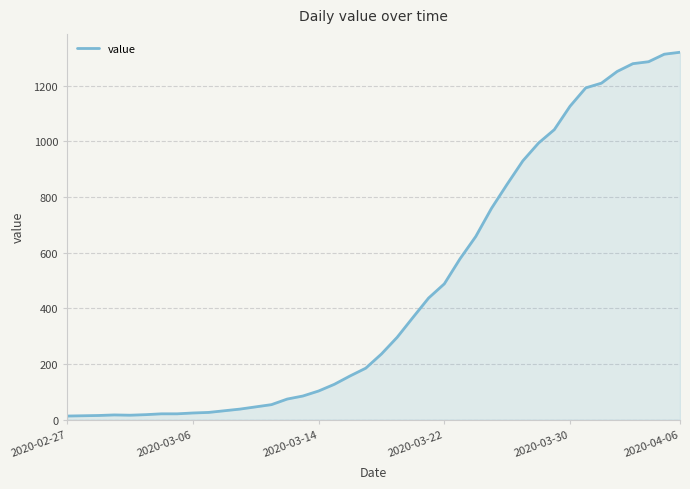

What is the difference between the maximum and minimum values?

1307